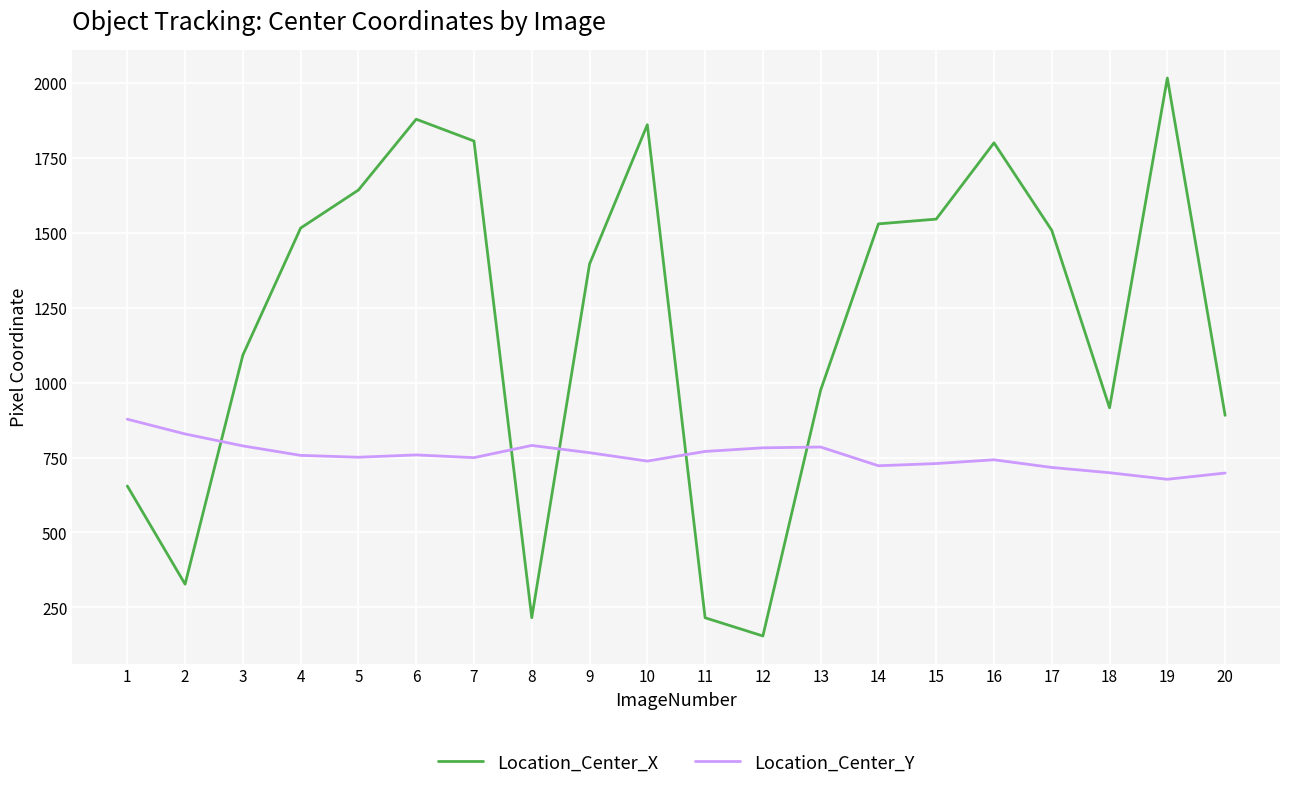

Which series has the widest spread of values?

Location_Center_X